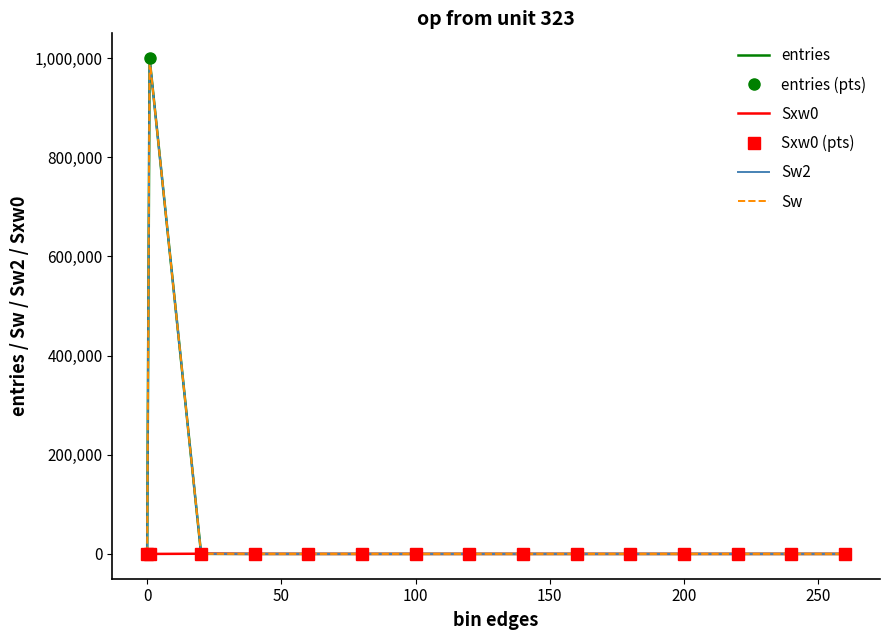

Count the number of data series in this chart.

6